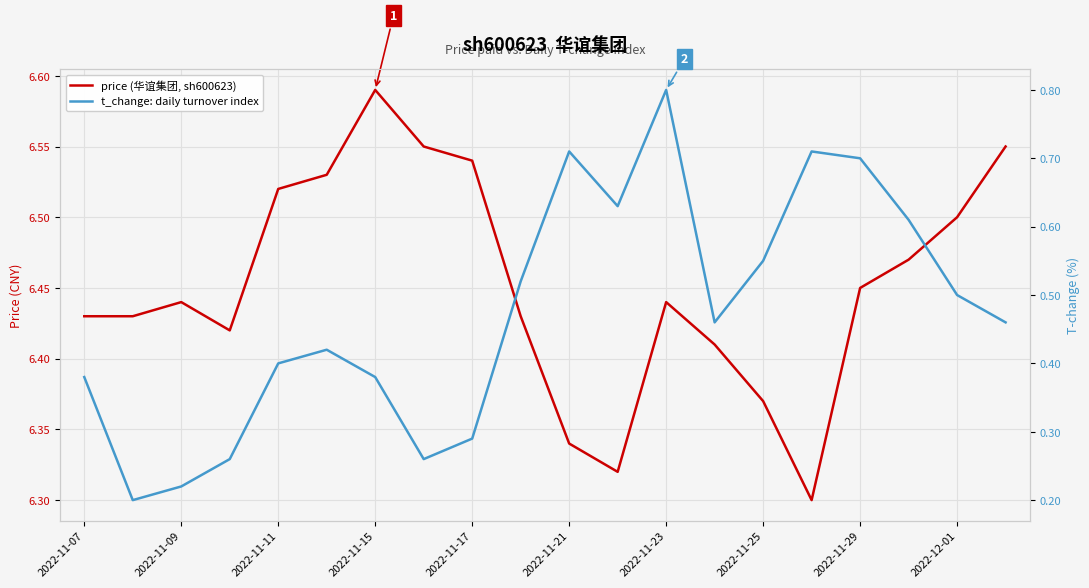

Reading left to right, transcribe all the data shown in this chart.

price (华谊集团, sh600623): 6.4	6.4	6.4	6.4	6.5	6.5	6.6	6.5	6.5	6.4	6.3	6.3	6.4	6.4	6.4	6.3	6.5	6.5	6.5	6.5
t_change: daily turnover index: 0.4	0.2	0.2	0.3	0.4	0.4	0.4	0.3	0.3	0.5	0.7	0.6	0.8	0.5	0.6	0.7	0.7	0.6	0.5	0.5